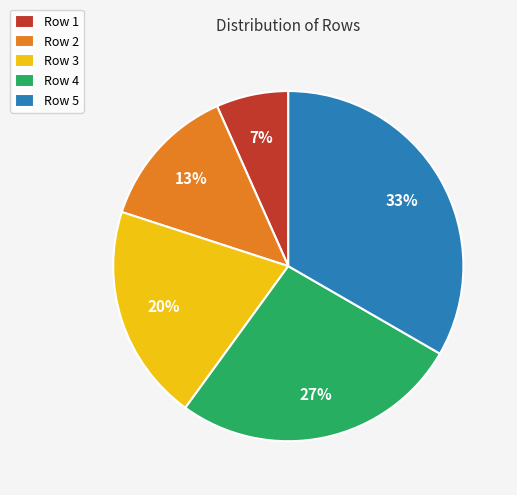

What is the smallest slice in the pie chart?

Row 1